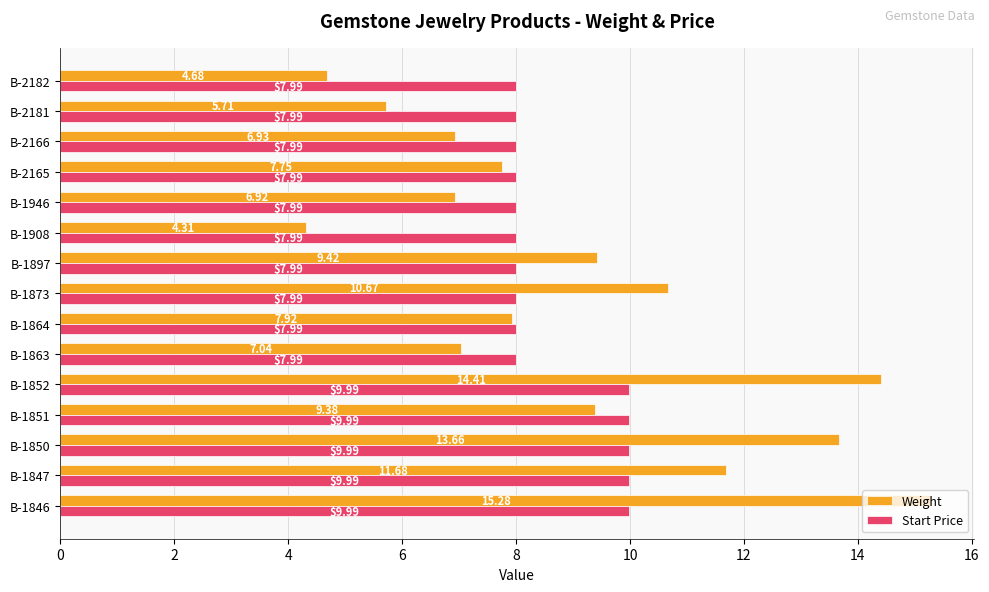

List the series in order of their peak value, lowest first.

Start Price, Weight